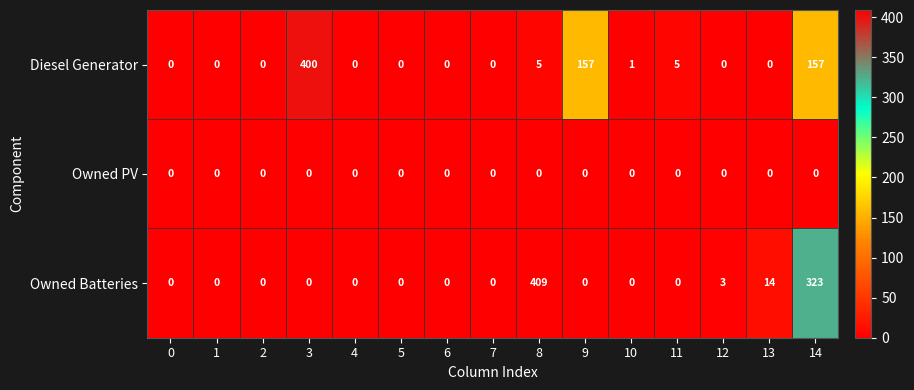

List the series in order of their peak value, highest first.

Owned Batteries, Diesel Generator, Owned PV